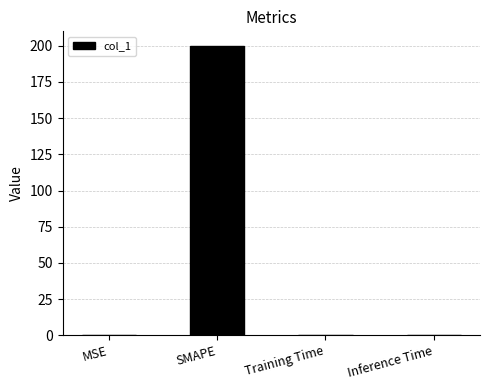

Between MSE and SMAPE, which is larger?

SMAPE